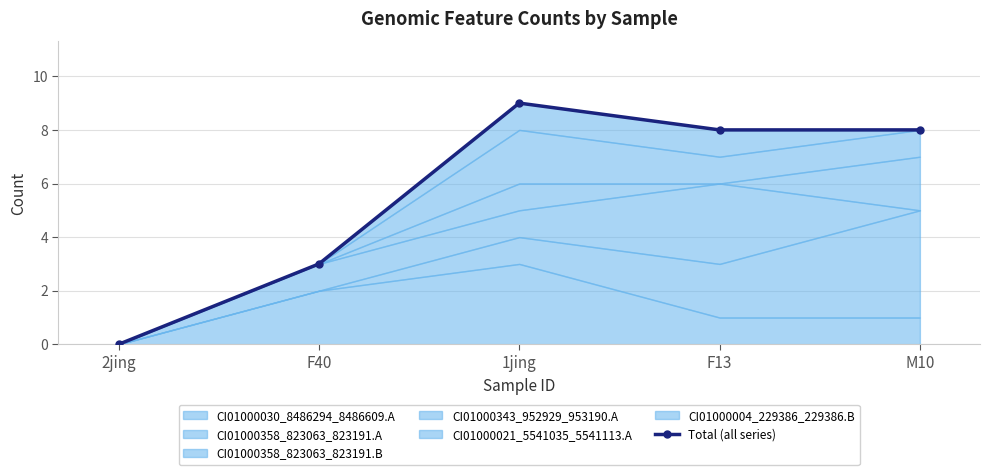

How many lines are shown in the chart?

1